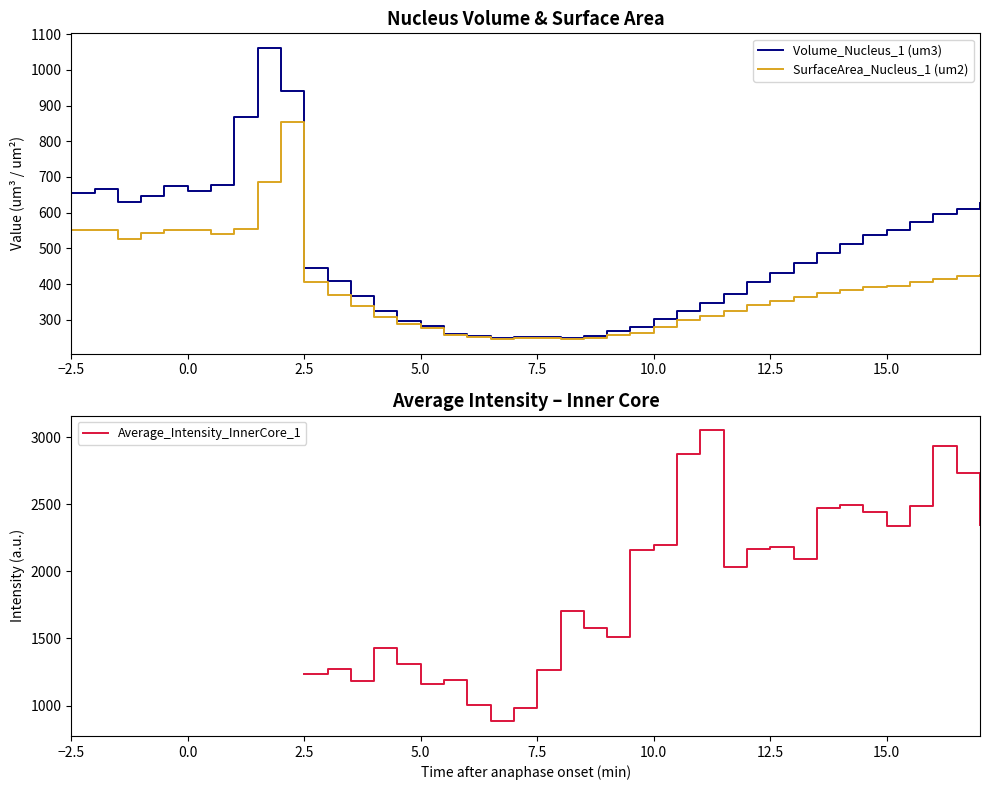

Which series has the largest range (max minus min)?

Volume_Nucleus_1 (um3)